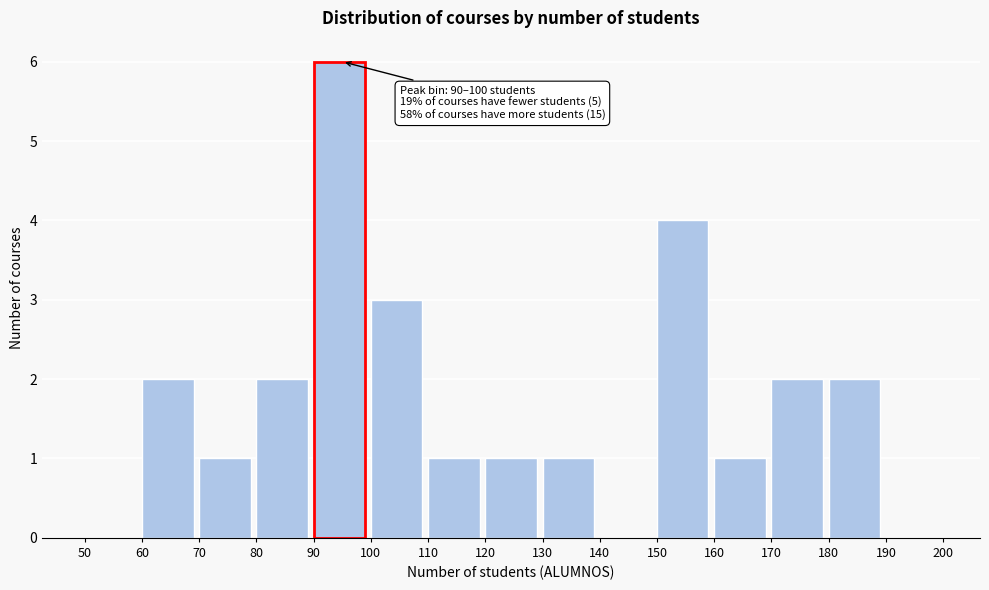

Over which range of the x-axis is the bar tallest?

90 to 100